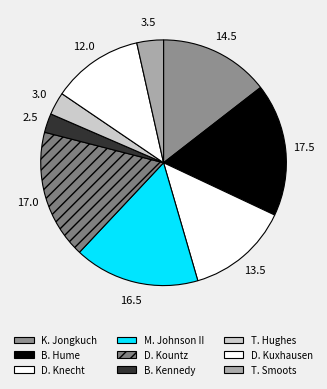

To the nearest percent, what portion does B. Hume represent?

18%